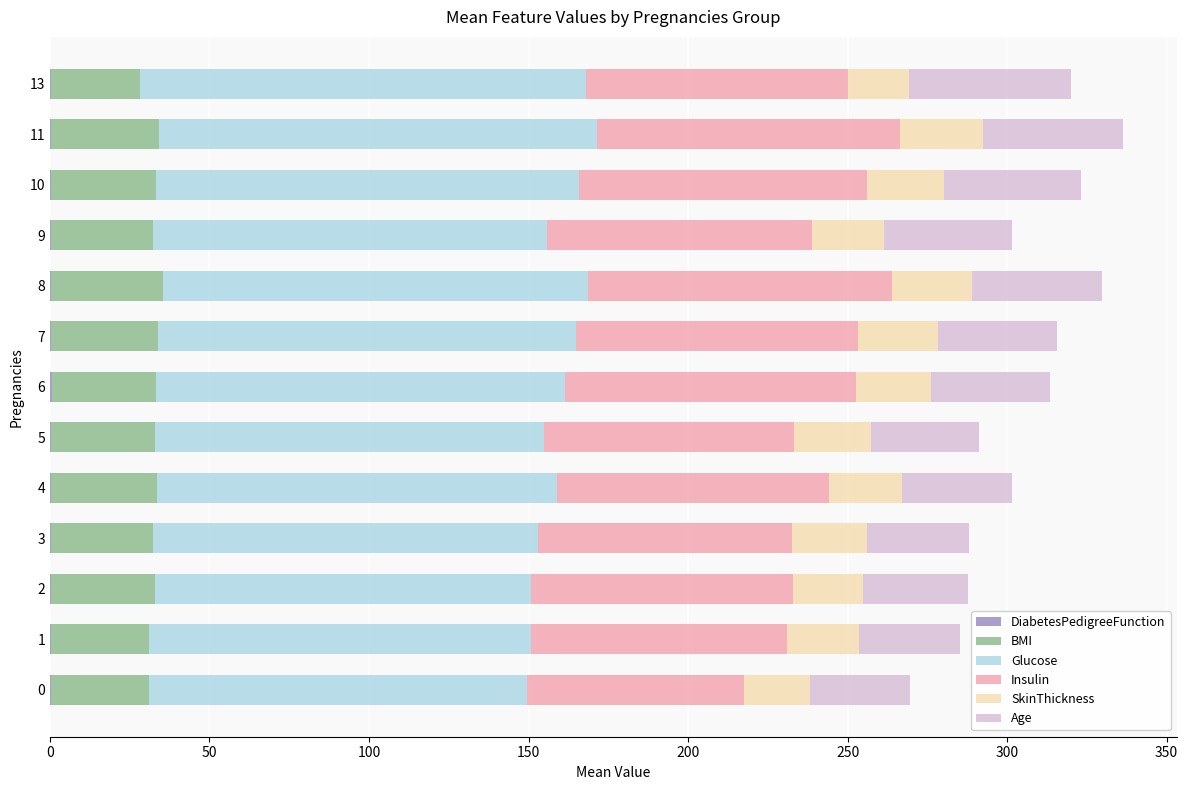

How many series are shown in this chart?

6